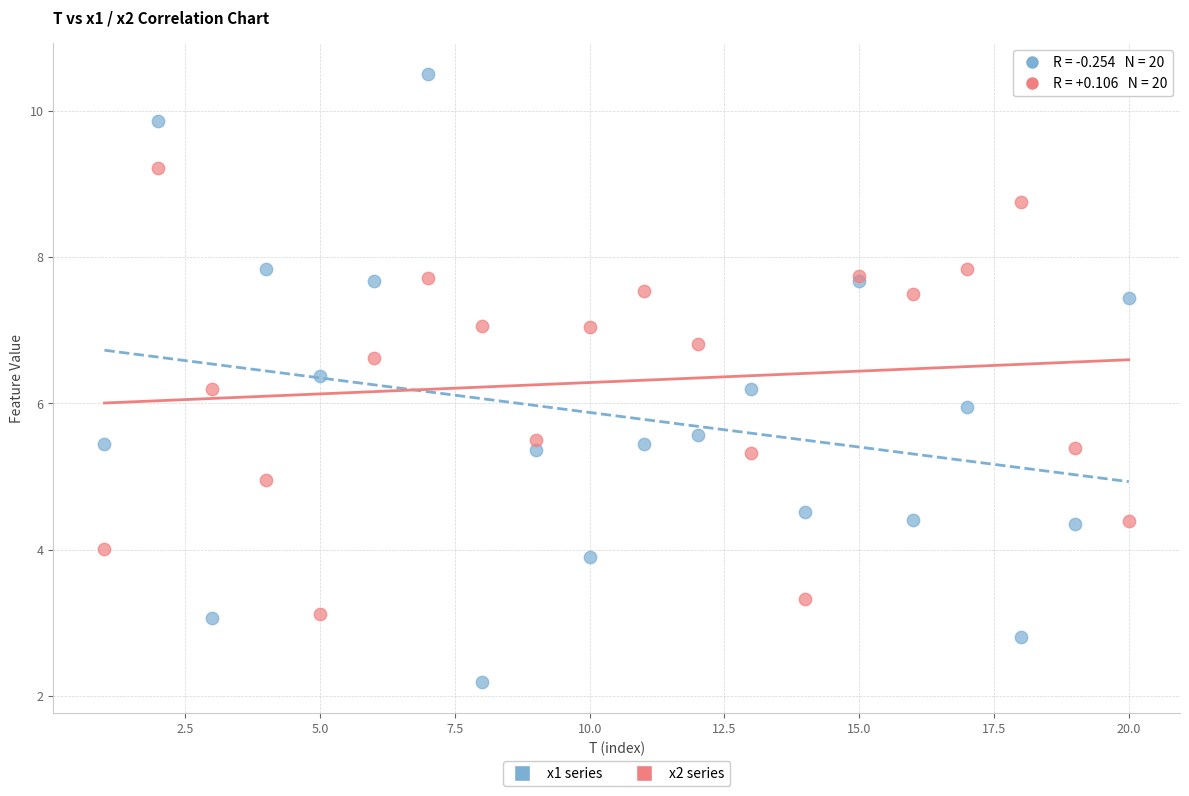

What are all the series names shown in the legend?

x1 series, x2 series